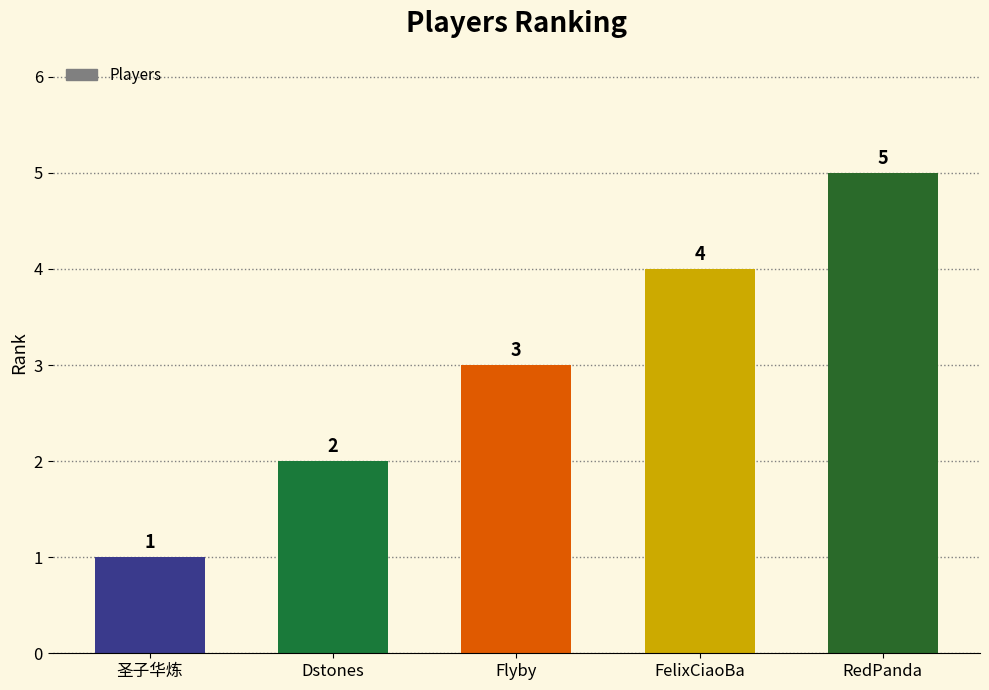

Which label corresponds to the largest value in the chart?

RedPanda